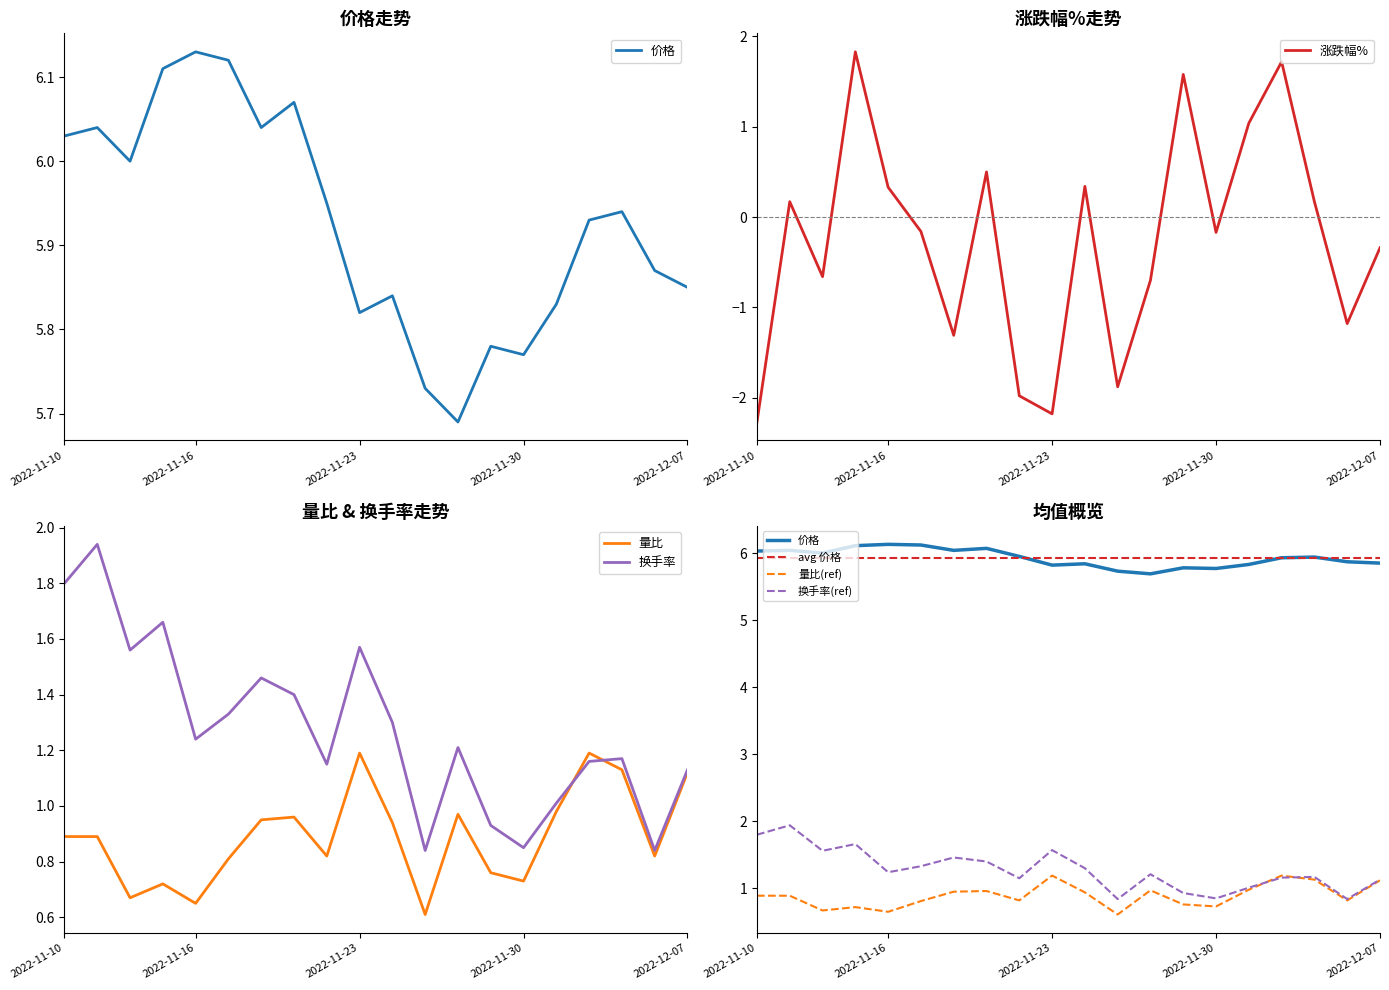

True or false: 换手率 and 价格 cross at least once.

False